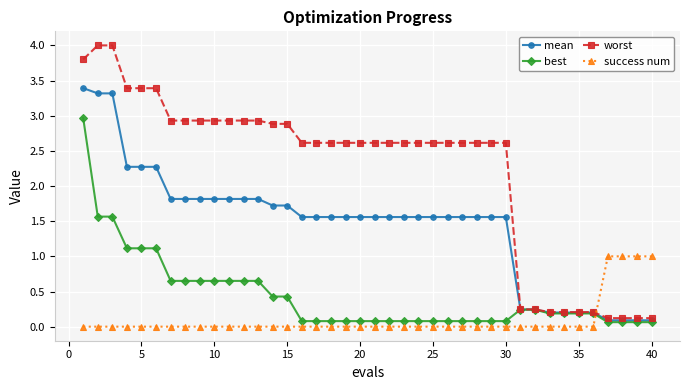

List the series in order of their peak value, highest first.

worst, mean, best, success num